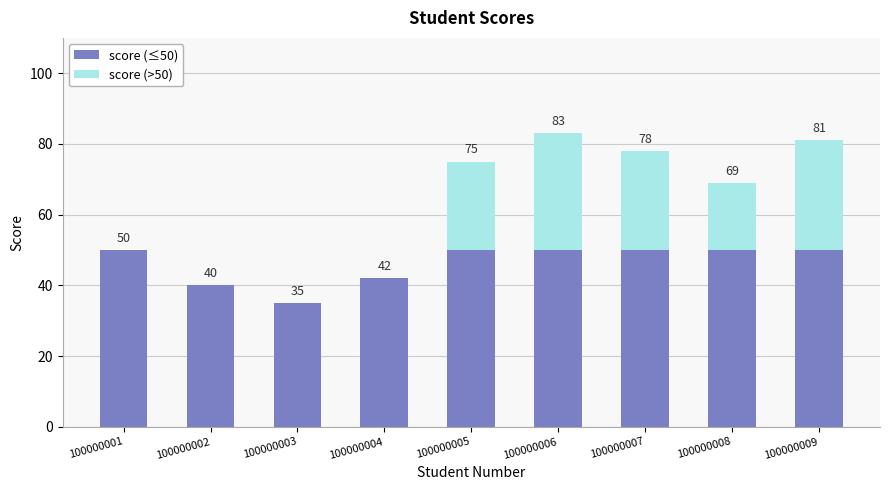

What is the average value of the score (>50) series?

15